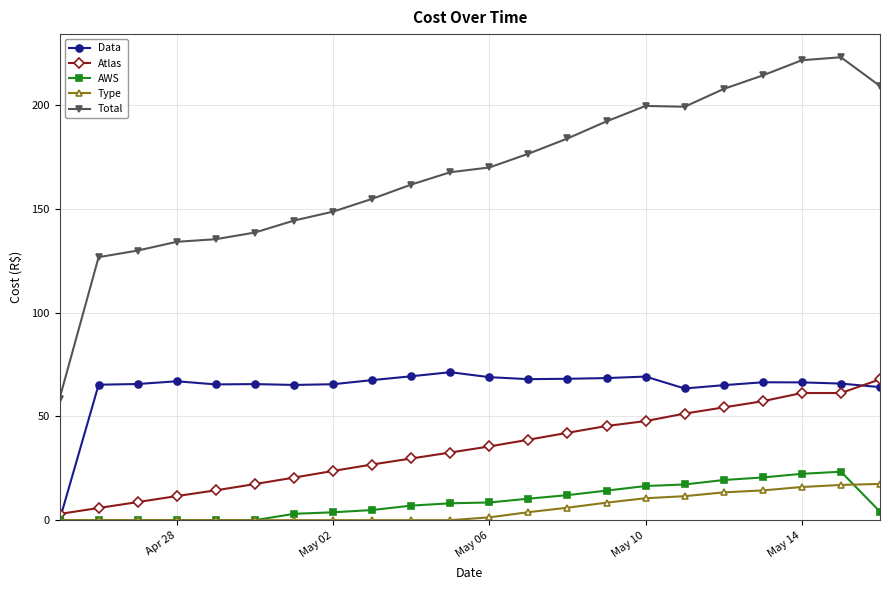

What is the greatest value displayed?

223.1